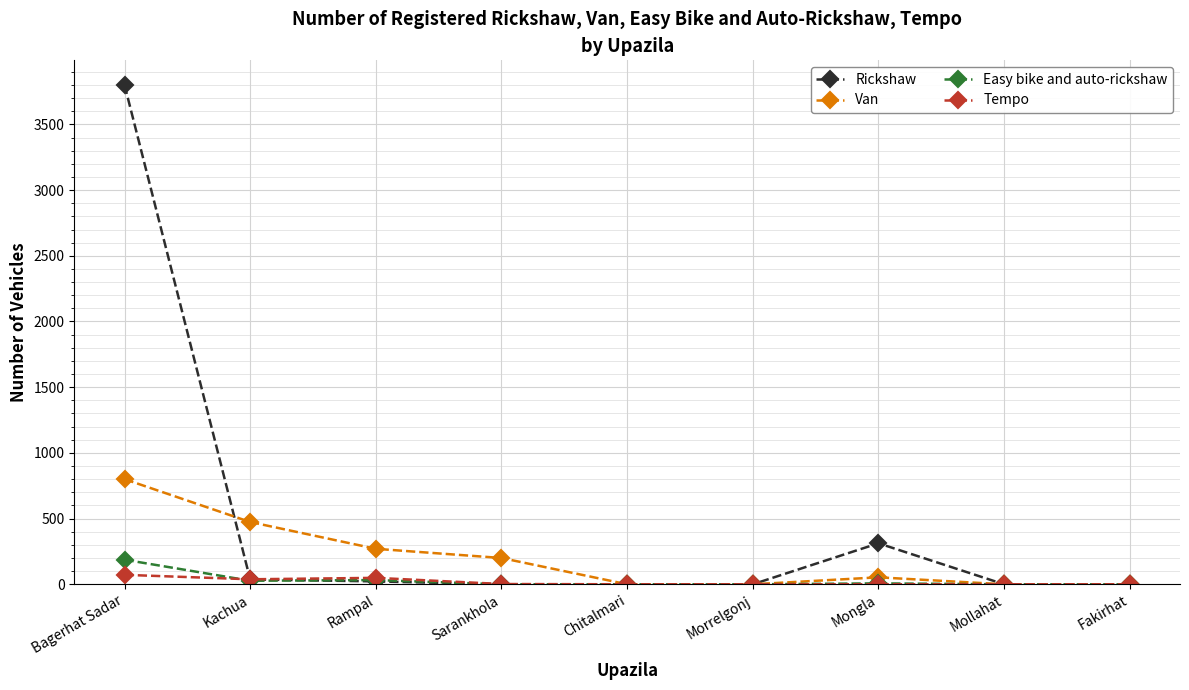

Between which two adjacent categories do Rickshaw and Tempo first intersect?

Bagerhat Sadar and Kachua